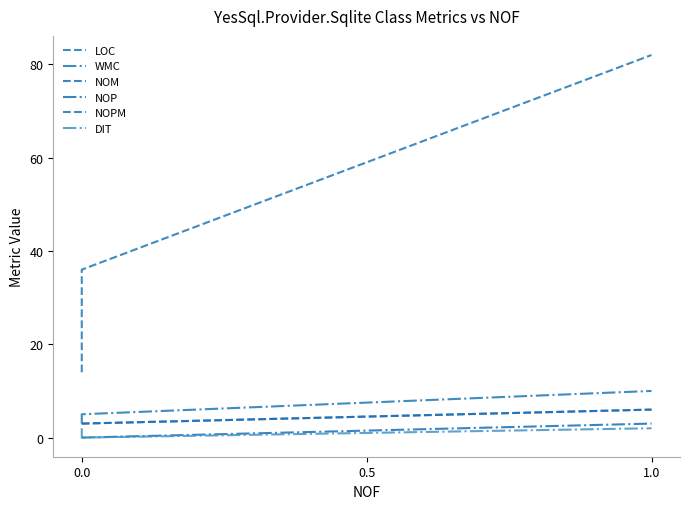

What is the sum of all WMC values?

18